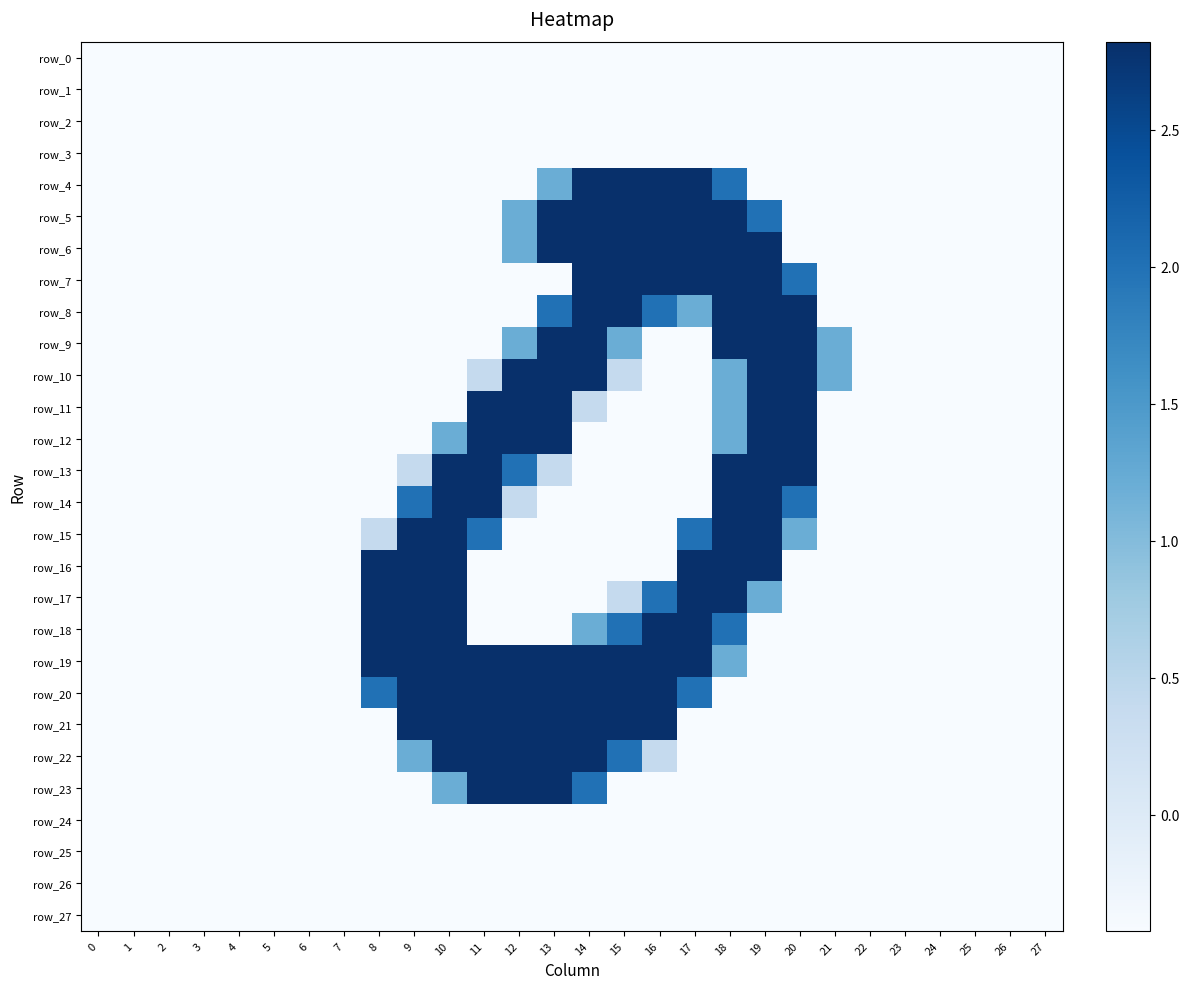

Reading right to left, transcribe all the data shown in this chart.

row_0: 27=-0.4	26=-0.4	25=-0.4	24=-0.4	23=-0.4	22=-0.4	21=-0.4	20=-0.4	19=-0.4	18=-0.4	17=-0.4	16=-0.4	15=-0.4	14=-0.4	13=-0.4	12=-0.4	11=-0.4	10=-0.4	9=-0.4	8=-0.4	7=-0.4	6=-0.4	5=-0.4	4=-0.4	3=-0.4	2=-0.4	1=-0.4	0=-0.4
row_1: 27=-0.4	26=-0.4	25=-0.4	24=-0.4	23=-0.4	22=-0.4	21=-0.4	20=-0.4	19=-0.4	18=-0.4	17=-0.4	16=-0.4	15=-0.4	14=-0.4	13=-0.4	12=-0.4	11=-0.4	10=-0.4	9=-0.4	8=-0.4	7=-0.4	6=-0.4	5=-0.4	4=-0.4	3=-0.4	2=-0.4	1=-0.4	0=-0.4
row_2: 27=-0.4	26=-0.4	25=-0.4	24=-0.4	23=-0.4	22=-0.4	21=-0.4	20=-0.4	19=-0.4	18=-0.4	17=-0.4	16=-0.4	15=-0.4	14=-0.4	13=-0.4	12=-0.4	11=-0.4	10=-0.4	9=-0.4	8=-0.4	7=-0.4	6=-0.4	5=-0.4	4=-0.4	3=-0.4	2=-0.4	1=-0.4	0=-0.4
row_3: 27=-0.4	26=-0.4	25=-0.4	24=-0.4	23=-0.4	22=-0.4	21=-0.4	20=-0.4	19=-0.4	18=-0.4	17=-0.4	16=-0.4	15=-0.4	14=-0.4	13=-0.4	12=-0.4	11=-0.4	10=-0.4	9=-0.4	8=-0.4	7=-0.4	6=-0.4	5=-0.4	4=-0.4	3=-0.4	2=-0.4	1=-0.4	0=-0.4
row_4: 27=-0.4	26=-0.4	25=-0.4	24=-0.4	23=-0.4	22=-0.4	21=-0.4	20=-0.4	19=-0.4	18=2.0	17=2.8	16=2.8	15=2.8	14=2.8	13=1.2	12=-0.4	11=-0.4	10=-0.4	9=-0.4	8=-0.4	7=-0.4	6=-0.4	5=-0.4	4=-0.4	3=-0.4	2=-0.4	1=-0.4	0=-0.4
row_5: 27=-0.4	26=-0.4	25=-0.4	24=-0.4	23=-0.4	22=-0.4	21=-0.4	20=-0.4	19=2.0	18=2.8	17=2.8	16=2.8	15=2.8	14=2.8	13=2.8	12=1.2	11=-0.4	10=-0.4	9=-0.4	8=-0.4	7=-0.4	6=-0.4	5=-0.4	4=-0.4	3=-0.4	2=-0.4	1=-0.4	0=-0.4
row_6: 27=-0.4	26=-0.4	25=-0.4	24=-0.4	23=-0.4	22=-0.4	21=-0.4	20=-0.4	19=2.8	18=2.8	17=2.8	16=2.8	15=2.8	14=2.8	13=2.8	12=1.2	11=-0.4	10=-0.4	9=-0.4	8=-0.4	7=-0.4	6=-0.4	5=-0.4	4=-0.4	3=-0.4	2=-0.4	1=-0.4	0=-0.4
row_7: 27=-0.4	26=-0.4	25=-0.4	24=-0.4	23=-0.4	22=-0.4	21=-0.4	20=2.0	19=2.8	18=2.8	17=2.8	16=2.8	15=2.8	14=2.8	13=-0.4	12=-0.4	11=-0.4	10=-0.4	9=-0.4	8=-0.4	7=-0.4	6=-0.4	5=-0.4	4=-0.4	3=-0.4	2=-0.4	1=-0.4	0=-0.4
row_8: 27=-0.4	26=-0.4	25=-0.4	24=-0.4	23=-0.4	22=-0.4	21=-0.4	20=2.8	19=2.8	18=2.8	17=1.2	16=2.0	15=2.8	14=2.8	13=2.0	12=-0.4	11=-0.4	10=-0.4	9=-0.4	8=-0.4	7=-0.4	6=-0.4	5=-0.4	4=-0.4	3=-0.4	2=-0.4	1=-0.4	0=-0.4
row_9: 27=-0.4	26=-0.4	25=-0.4	24=-0.4	23=-0.4	22=-0.4	21=1.2	20=2.8	19=2.8	18=2.8	17=-0.4	16=-0.4	15=1.2	14=2.8	13=2.8	12=1.2	11=-0.4	10=-0.4	9=-0.4	8=-0.4	7=-0.4	6=-0.4	5=-0.4	4=-0.4	3=-0.4	2=-0.4	1=-0.4	0=-0.4
row_10: 27=-0.4	26=-0.4	25=-0.4	24=-0.4	23=-0.4	22=-0.4	21=1.2	20=2.8	19=2.8	18=1.2	17=-0.4	16=-0.4	15=0.4	14=2.8	13=2.8	12=2.8	11=0.4	10=-0.4	9=-0.4	8=-0.4	7=-0.4	6=-0.4	5=-0.4	4=-0.4	3=-0.4	2=-0.4	1=-0.4	0=-0.4
row_11: 27=-0.4	26=-0.4	25=-0.4	24=-0.4	23=-0.4	22=-0.4	21=-0.4	20=2.8	19=2.8	18=1.2	17=-0.4	16=-0.4	15=-0.4	14=0.4	13=2.8	12=2.8	11=2.8	10=-0.4	9=-0.4	8=-0.4	7=-0.4	6=-0.4	5=-0.4	4=-0.4	3=-0.4	2=-0.4	1=-0.4	0=-0.4
row_12: 27=-0.4	26=-0.4	25=-0.4	24=-0.4	23=-0.4	22=-0.4	21=-0.4	20=2.8	19=2.8	18=1.2	17=-0.4	16=-0.4	15=-0.4	14=-0.4	13=2.8	12=2.8	11=2.8	10=1.2	9=-0.4	8=-0.4	7=-0.4	6=-0.4	5=-0.4	4=-0.4	3=-0.4	2=-0.4	1=-0.4	0=-0.4
row_13: 27=-0.4	26=-0.4	25=-0.4	24=-0.4	23=-0.4	22=-0.4	21=-0.4	20=2.8	19=2.8	18=2.8	17=-0.4	16=-0.4	15=-0.4	14=-0.4	13=0.4	12=2.0	11=2.8	10=2.8	9=0.4	8=-0.4	7=-0.4	6=-0.4	5=-0.4	4=-0.4	3=-0.4	2=-0.4	1=-0.4	0=-0.4
row_14: 27=-0.4	26=-0.4	25=-0.4	24=-0.4	23=-0.4	22=-0.4	21=-0.4	20=2.0	19=2.8	18=2.8	17=-0.4	16=-0.4	15=-0.4	14=-0.4	13=-0.4	12=0.4	11=2.8	10=2.8	9=2.0	8=-0.4	7=-0.4	6=-0.4	5=-0.4	4=-0.4	3=-0.4	2=-0.4	1=-0.4	0=-0.4
row_15: 27=-0.4	26=-0.4	25=-0.4	24=-0.4	23=-0.4	22=-0.4	21=-0.4	20=1.2	19=2.8	18=2.8	17=2.0	16=-0.4	15=-0.4	14=-0.4	13=-0.4	12=-0.4	11=2.0	10=2.8	9=2.8	8=0.4	7=-0.4	6=-0.4	5=-0.4	4=-0.4	3=-0.4	2=-0.4	1=-0.4	0=-0.4
row_16: 27=-0.4	26=-0.4	25=-0.4	24=-0.4	23=-0.4	22=-0.4	21=-0.4	20=-0.4	19=2.8	18=2.8	17=2.8	16=-0.4	15=-0.4	14=-0.4	13=-0.4	12=-0.4	11=-0.4	10=2.8	9=2.8	8=2.8	7=-0.4	6=-0.4	5=-0.4	4=-0.4	3=-0.4	2=-0.4	1=-0.4	0=-0.4
row_17: 27=-0.4	26=-0.4	25=-0.4	24=-0.4	23=-0.4	22=-0.4	21=-0.4	20=-0.4	19=1.2	18=2.8	17=2.8	16=2.0	15=0.4	14=-0.4	13=-0.4	12=-0.4	11=-0.4	10=2.8	9=2.8	8=2.8	7=-0.4	6=-0.4	5=-0.4	4=-0.4	3=-0.4	2=-0.4	1=-0.4	0=-0.4
row_18: 27=-0.4	26=-0.4	25=-0.4	24=-0.4	23=-0.4	22=-0.4	21=-0.4	20=-0.4	19=-0.4	18=2.0	17=2.8	16=2.8	15=2.0	14=1.2	13=-0.4	12=-0.4	11=-0.4	10=2.8	9=2.8	8=2.8	7=-0.4	6=-0.4	5=-0.4	4=-0.4	3=-0.4	2=-0.4	1=-0.4	0=-0.4
row_19: 27=-0.4	26=-0.4	25=-0.4	24=-0.4	23=-0.4	22=-0.4	21=-0.4	20=-0.4	19=-0.4	18=1.2	17=2.8	16=2.8	15=2.8	14=2.8	13=2.8	12=2.8	11=2.8	10=2.8	9=2.8	8=2.8	7=-0.4	6=-0.4	5=-0.4	4=-0.4	3=-0.4	2=-0.4	1=-0.4	0=-0.4
row_20: 27=-0.4	26=-0.4	25=-0.4	24=-0.4	23=-0.4	22=-0.4	21=-0.4	20=-0.4	19=-0.4	18=-0.4	17=2.0	16=2.8	15=2.8	14=2.8	13=2.8	12=2.8	11=2.8	10=2.8	9=2.8	8=2.0	7=-0.4	6=-0.4	5=-0.4	4=-0.4	3=-0.4	2=-0.4	1=-0.4	0=-0.4
row_21: 27=-0.4	26=-0.4	25=-0.4	24=-0.4	23=-0.4	22=-0.4	21=-0.4	20=-0.4	19=-0.4	18=-0.4	17=-0.4	16=2.8	15=2.8	14=2.8	13=2.8	12=2.8	11=2.8	10=2.8	9=2.8	8=-0.4	7=-0.4	6=-0.4	5=-0.4	4=-0.4	3=-0.4	2=-0.4	1=-0.4	0=-0.4
row_22: 27=-0.4	26=-0.4	25=-0.4	24=-0.4	23=-0.4	22=-0.4	21=-0.4	20=-0.4	19=-0.4	18=-0.4	17=-0.4	16=0.4	15=2.0	14=2.8	13=2.8	12=2.8	11=2.8	10=2.8	9=1.2	8=-0.4	7=-0.4	6=-0.4	5=-0.4	4=-0.4	3=-0.4	2=-0.4	1=-0.4	0=-0.4
row_23: 27=-0.4	26=-0.4	25=-0.4	24=-0.4	23=-0.4	22=-0.4	21=-0.4	20=-0.4	19=-0.4	18=-0.4	17=-0.4	16=-0.4	15=-0.4	14=2.0	13=2.8	12=2.8	11=2.8	10=1.2	9=-0.4	8=-0.4	7=-0.4	6=-0.4	5=-0.4	4=-0.4	3=-0.4	2=-0.4	1=-0.4	0=-0.4
row_24: 27=-0.4	26=-0.4	25=-0.4	24=-0.4	23=-0.4	22=-0.4	21=-0.4	20=-0.4	19=-0.4	18=-0.4	17=-0.4	16=-0.4	15=-0.4	14=-0.4	13=-0.4	12=-0.4	11=-0.4	10=-0.4	9=-0.4	8=-0.4	7=-0.4	6=-0.4	5=-0.4	4=-0.4	3=-0.4	2=-0.4	1=-0.4	0=-0.4
row_25: 27=-0.4	26=-0.4	25=-0.4	24=-0.4	23=-0.4	22=-0.4	21=-0.4	20=-0.4	19=-0.4	18=-0.4	17=-0.4	16=-0.4	15=-0.4	14=-0.4	13=-0.4	12=-0.4	11=-0.4	10=-0.4	9=-0.4	8=-0.4	7=-0.4	6=-0.4	5=-0.4	4=-0.4	3=-0.4	2=-0.4	1=-0.4	0=-0.4
row_26: 27=-0.4	26=-0.4	25=-0.4	24=-0.4	23=-0.4	22=-0.4	21=-0.4	20=-0.4	19=-0.4	18=-0.4	17=-0.4	16=-0.4	15=-0.4	14=-0.4	13=-0.4	12=-0.4	11=-0.4	10=-0.4	9=-0.4	8=-0.4	7=-0.4	6=-0.4	5=-0.4	4=-0.4	3=-0.4	2=-0.4	1=-0.4	0=-0.4
row_27: 27=-0.4	26=-0.4	25=-0.4	24=-0.4	23=-0.4	22=-0.4	21=-0.4	20=-0.4	19=-0.4	18=-0.4	17=-0.4	16=-0.4	15=-0.4	14=-0.4	13=-0.4	12=-0.4	11=-0.4	10=-0.4	9=-0.4	8=-0.4	7=-0.4	6=-0.4	5=-0.4	4=-0.4	3=-0.4	2=-0.4	1=-0.4	0=-0.4